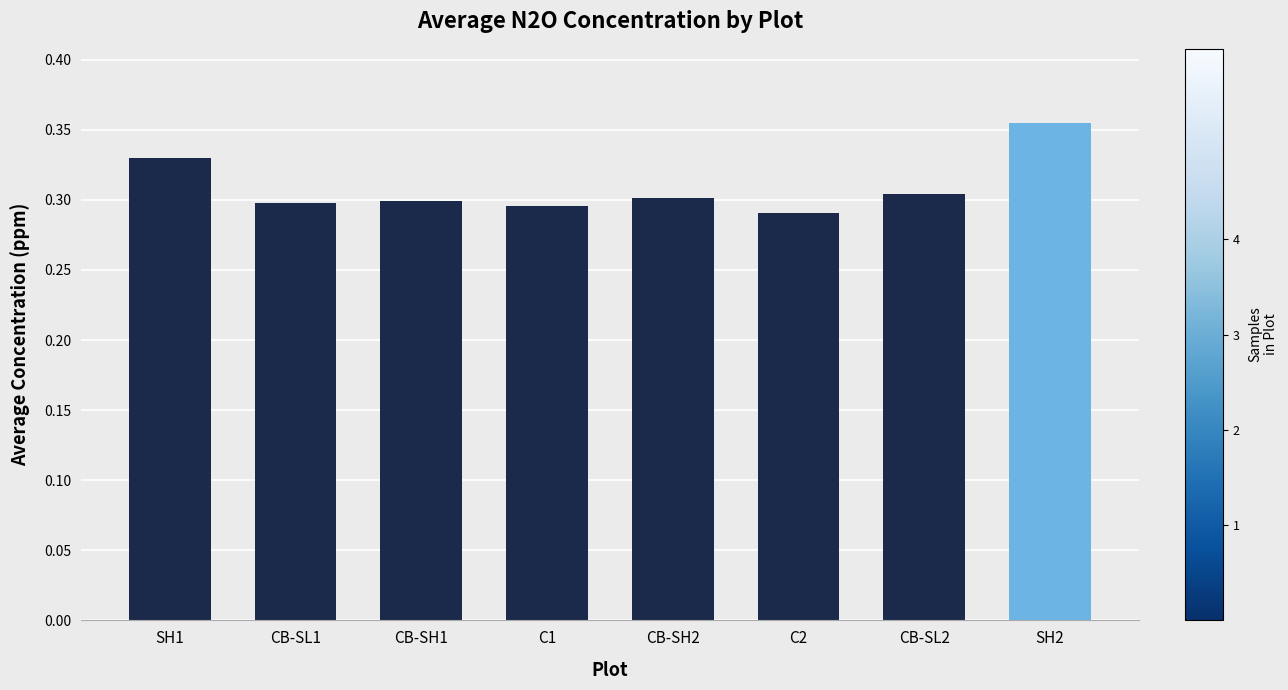

Does the chart contain stacked bars?

No